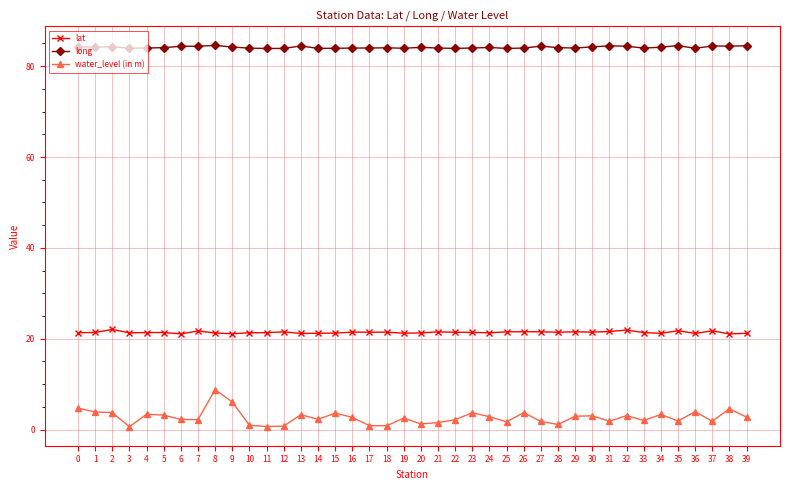

What is the maximum value for long?

84.6